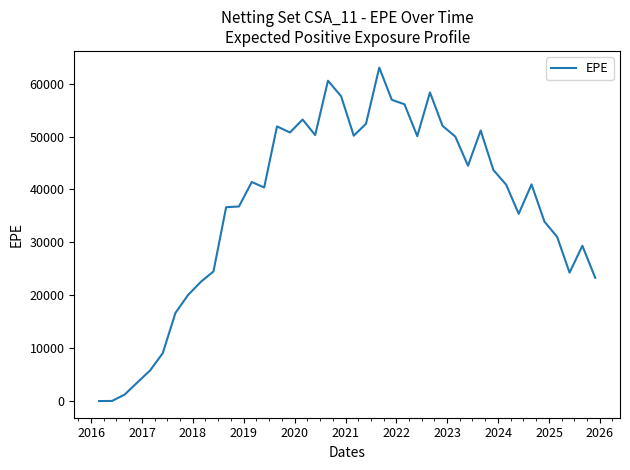

Does the chart display data point markers on the line(s)?

No